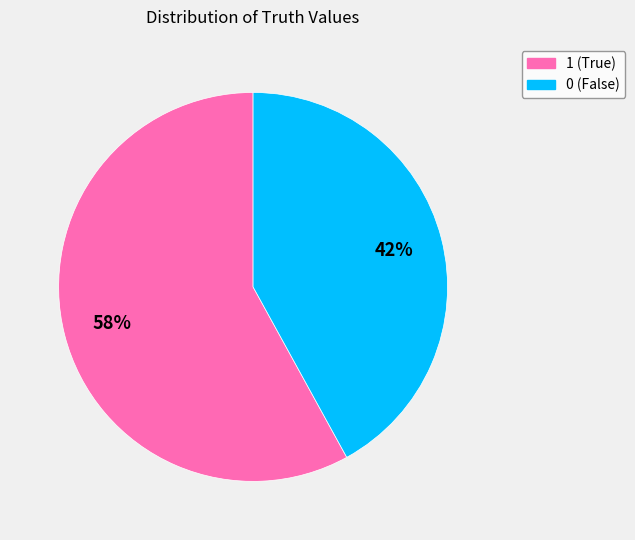

Which category accounts for the majority?

1